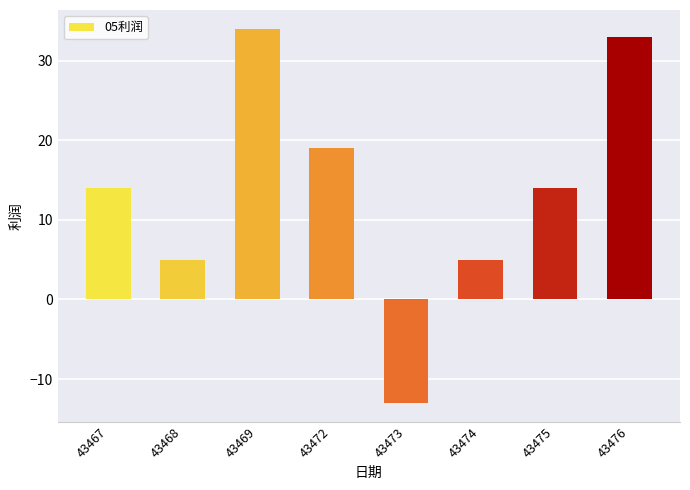

Reading right to left, what are all the values shown in this chart?

33	14	5	-13	19	34	5	14